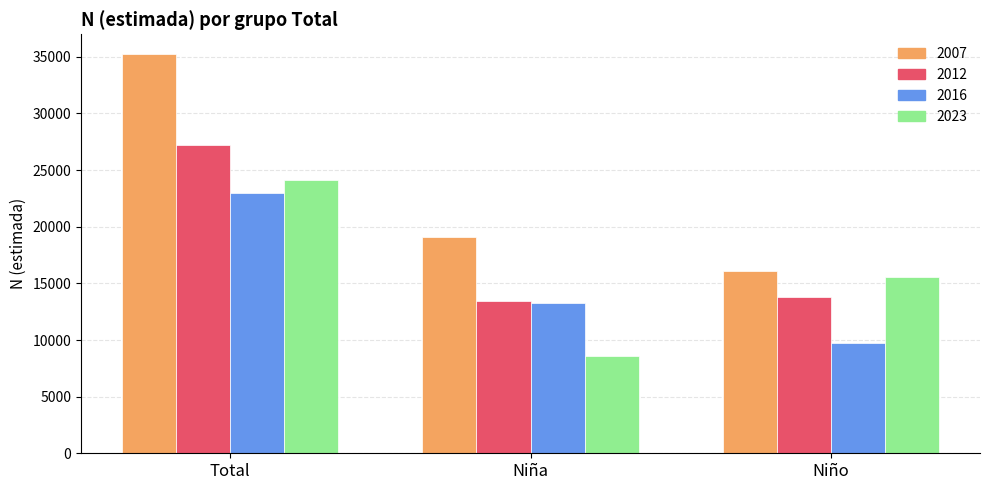

What is the label of the 3rd bar from the left?

Niño